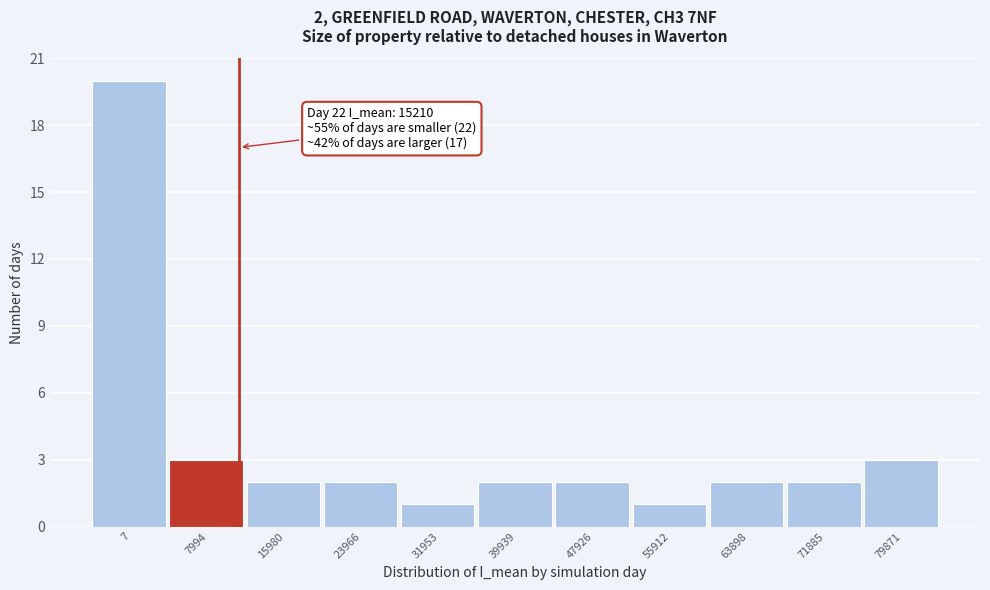

Reading right to left, what are all the values shown in this chart?

79871=3	71885=2	63898=2	55912=1	47926=2	39939=2	31953=1	23966=2	15980=2	7994=3	7=20